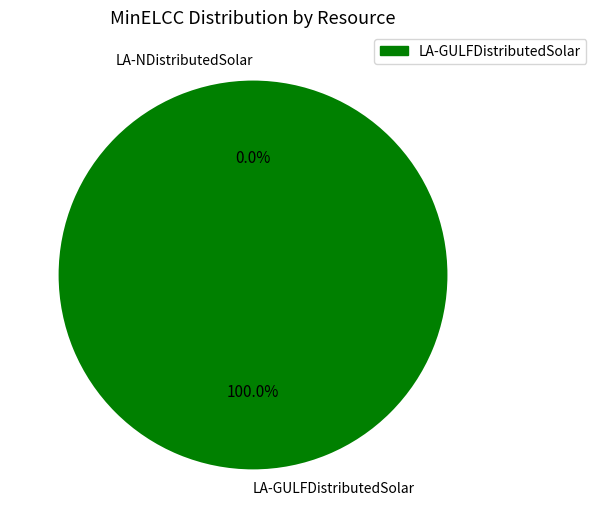

To the nearest percent, what is the difference between the largest and smallest slice percentages?

100%